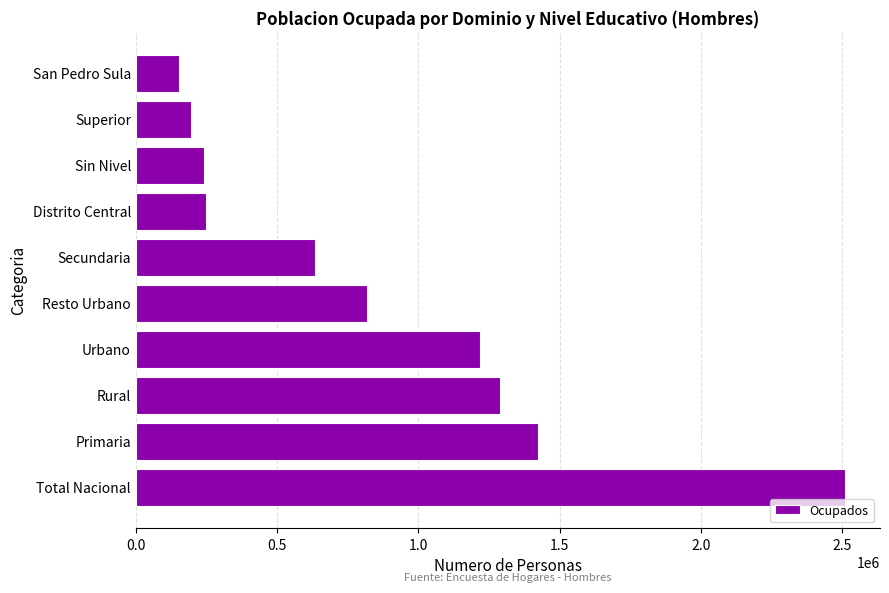

Which has a higher value, San Pedro Sula or Total Nacional?

Total Nacional